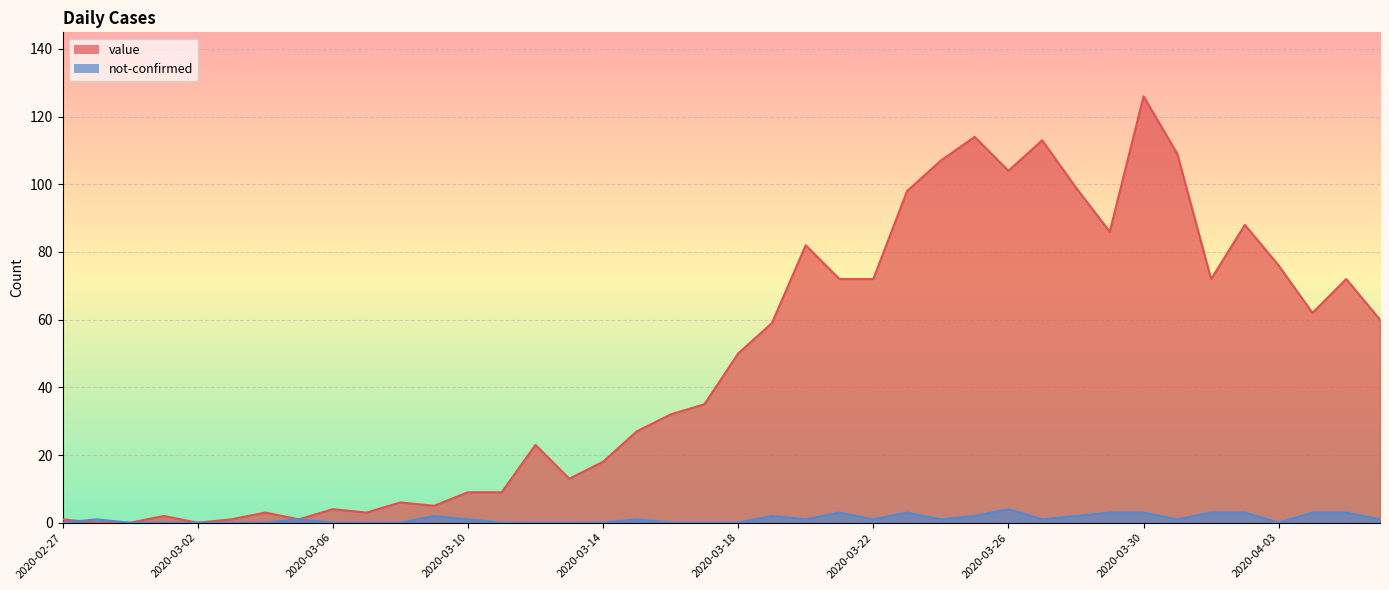

What is the difference between the maximum and minimum values in the value series?

126